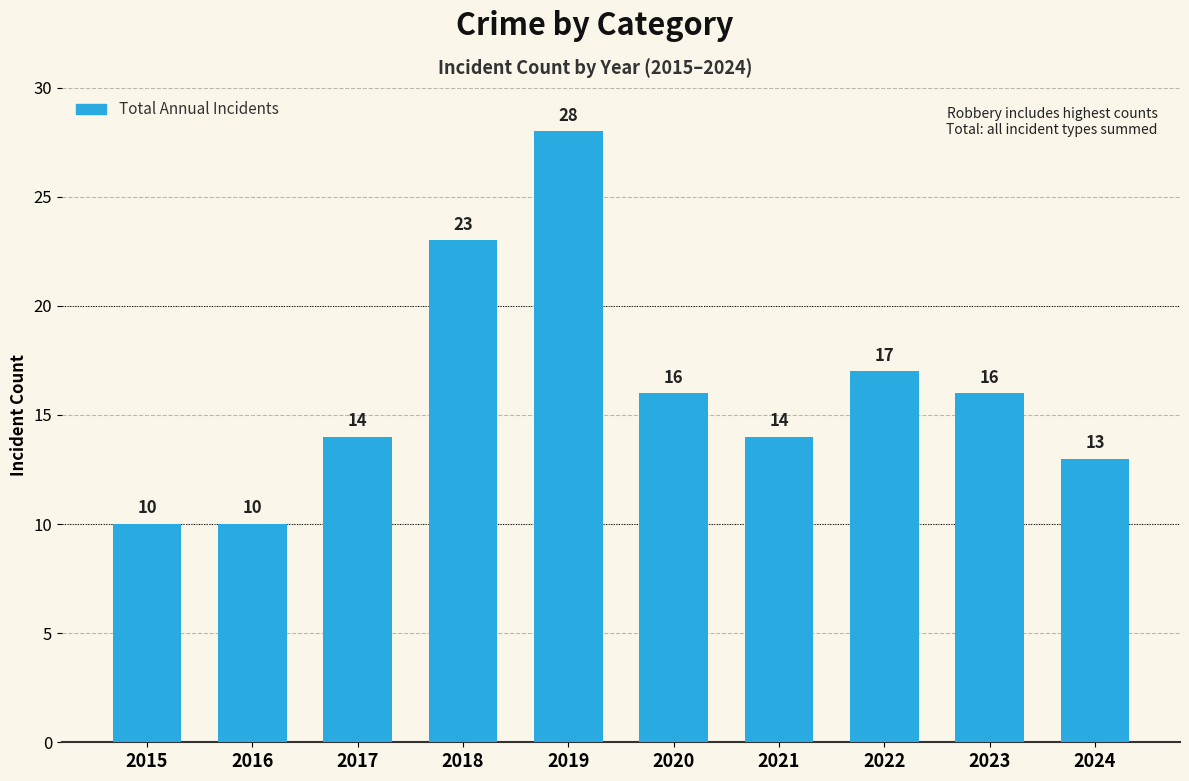

What is the ratio of the value at 2023 to the value at 2017?

1.1